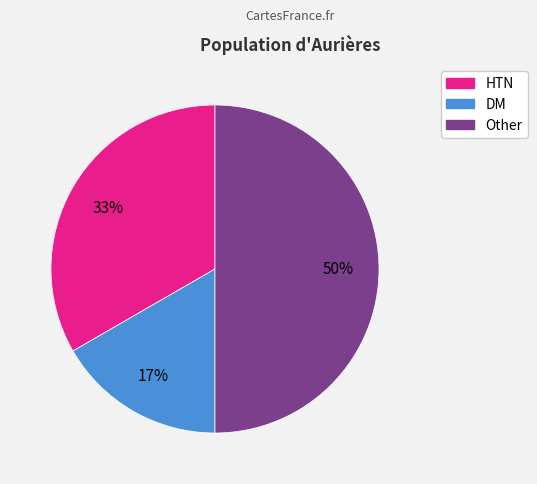

Is it true that HTN is 33% of the pie?

True